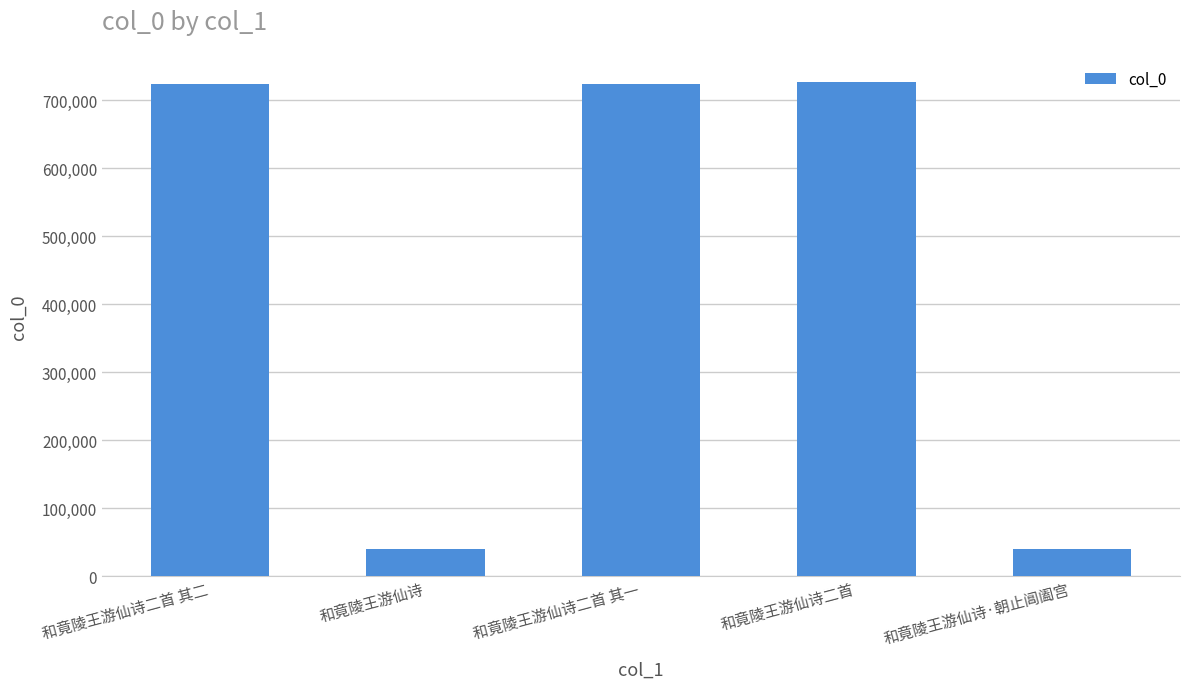

What is the sum of all values?

2254358